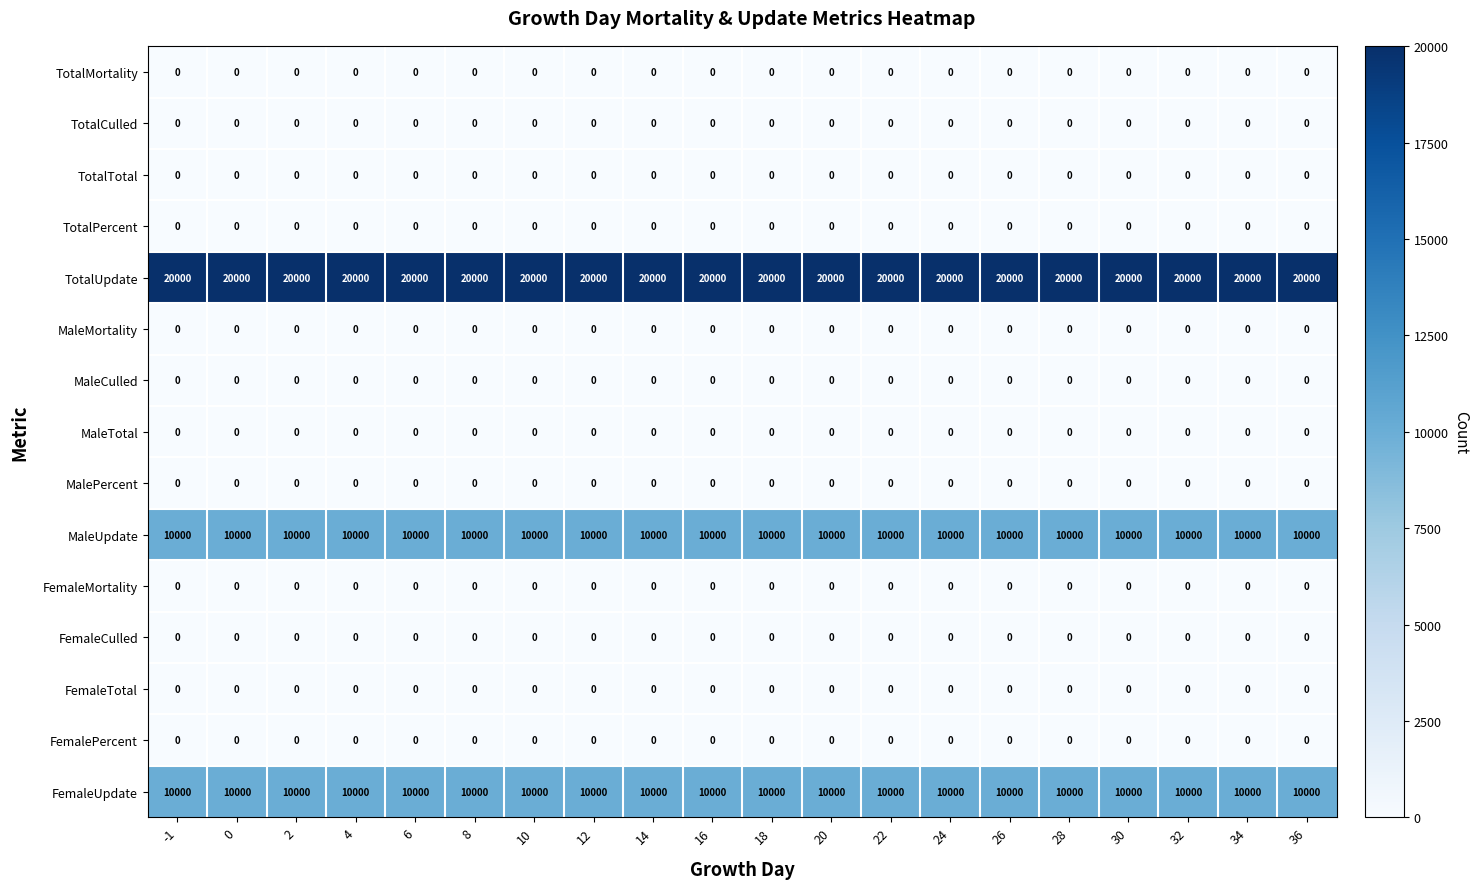

What is the total value across all series at 8?

40000